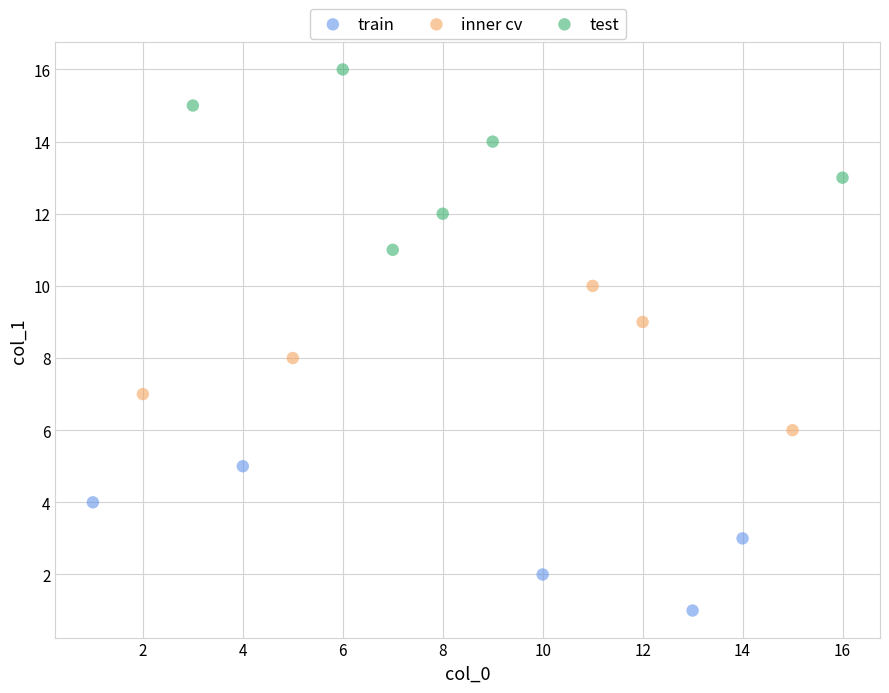

Which series has the largest Y range (max minus min)?

test